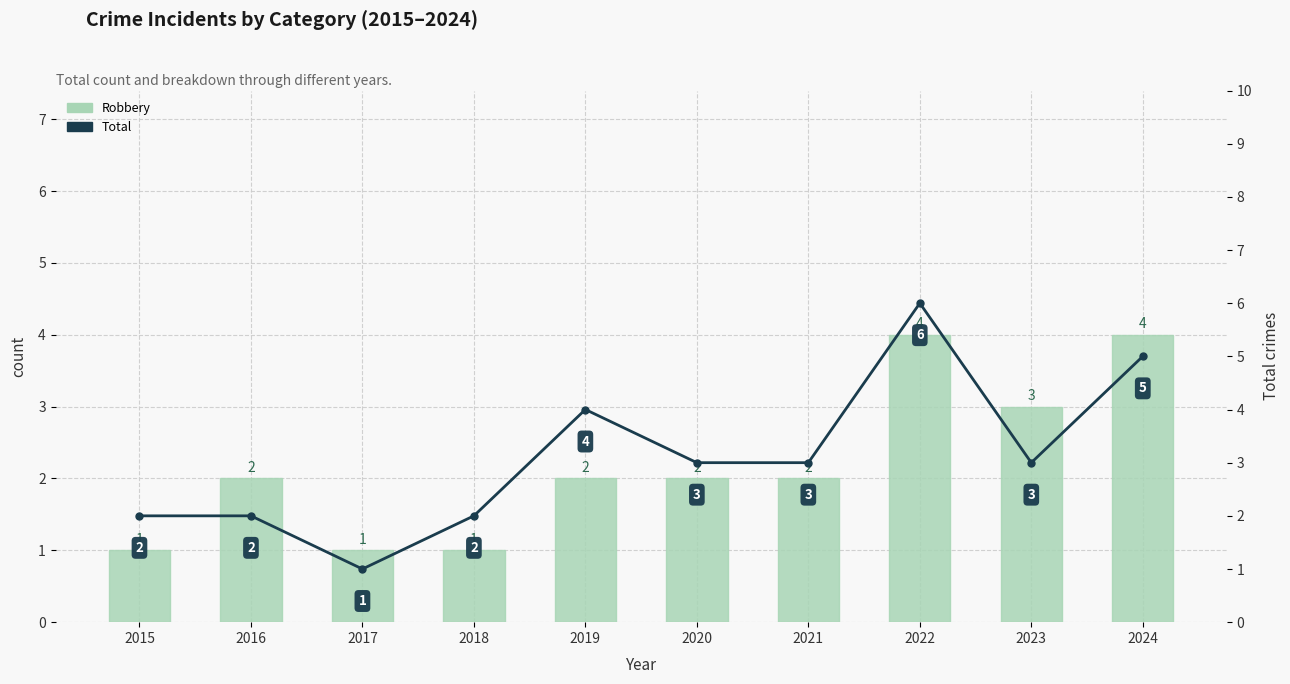

How many groups of bars are there?

10